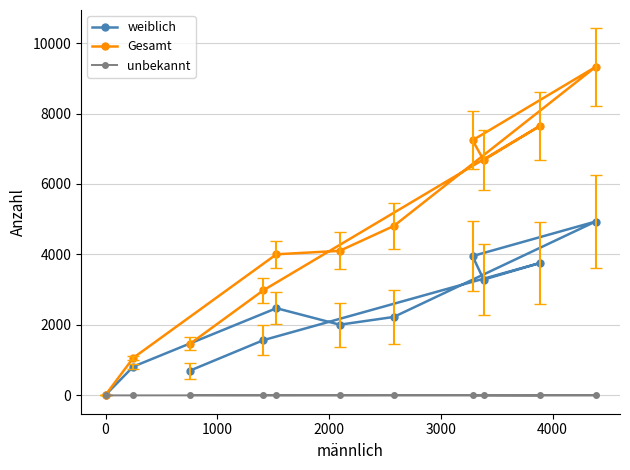

Rank the series by their average value, from lowest to highest.

unbekannt, weiblich, Gesamt